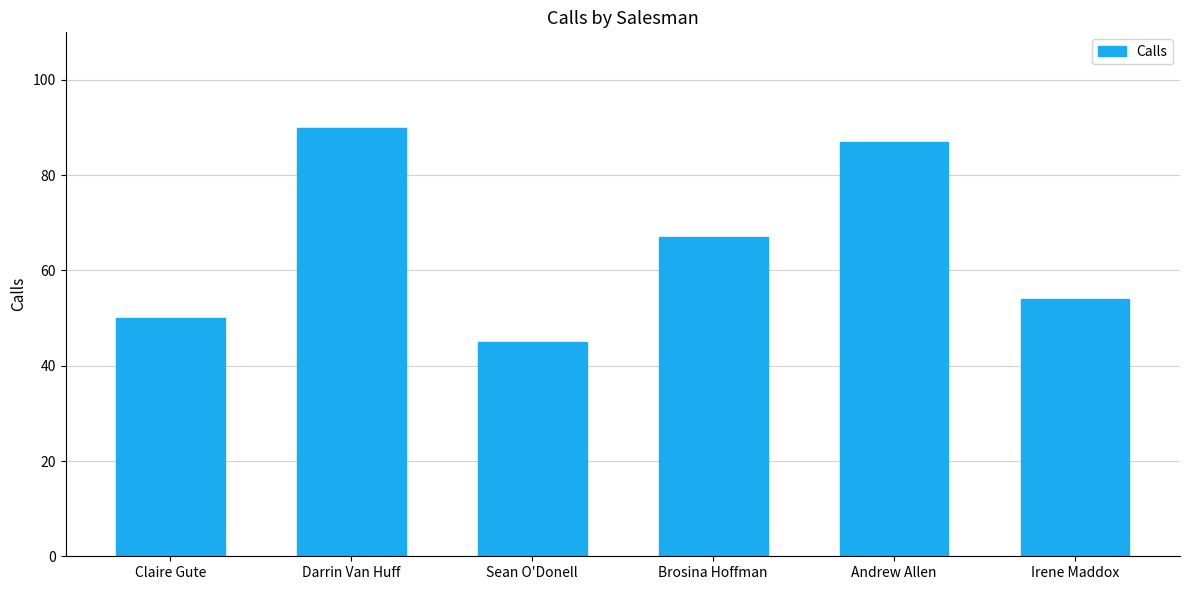

Is it true that the value at Brosina Hoffman is 67?

True